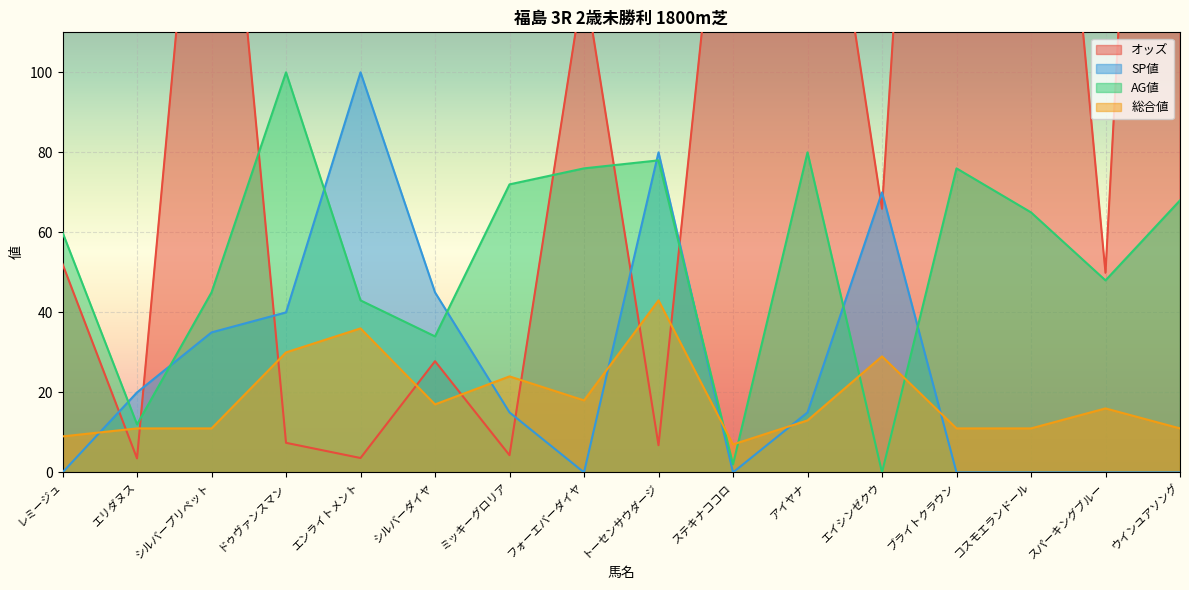

Reading right to left, transcribe all the data shown in this chart.

オッズ: 398.2	49.9	249.5	357.5	65.9	188.2	184.4	6.8	123.6	4.3	27.8	3.6	7.4	205.9	3.5	52.1
SP値: 0.0	0.0	0.0	0.0	70.0	15.0	0.0	80.0	0.0	15.0	45.0	100.0	40.0	35.0	20.0	0.0
AG値: 68.0	48.0	65.0	76.0	0.0	80.0	2.0	78.0	76.0	72.0	34.0	43.0	100.0	45.0	12.0	60.0
総合値: 11.0	16.0	11.0	11.0	29.0	13.0	7.0	43.0	18.0	24.0	17.0	36.0	30.0	11.0	11.0	9.0